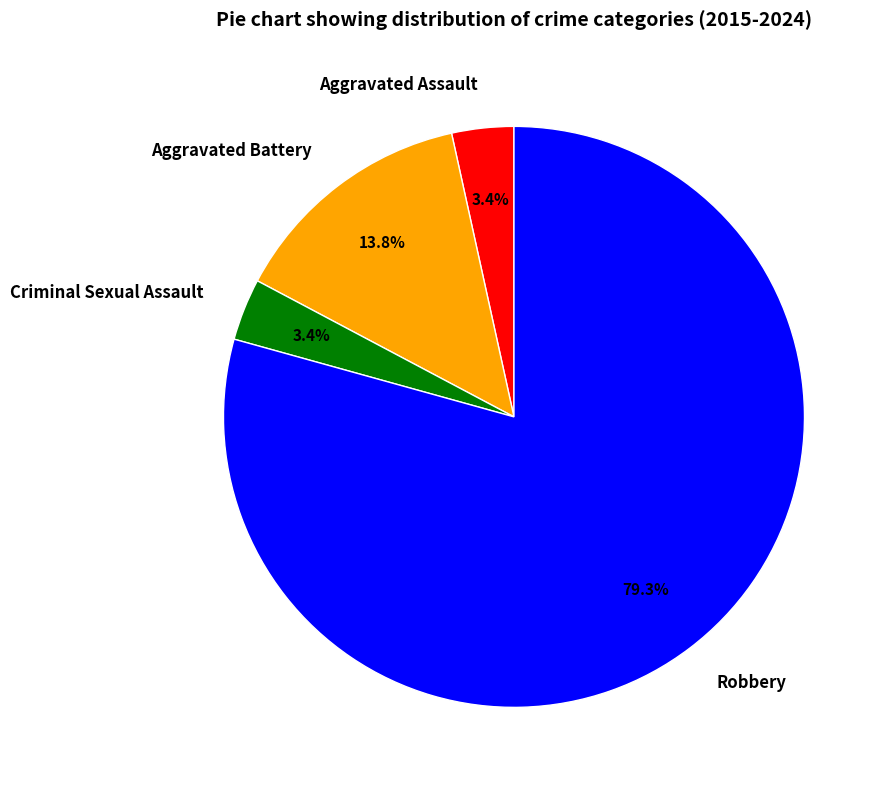

What percentage is the Robbery slice, to the nearest percent?

79%